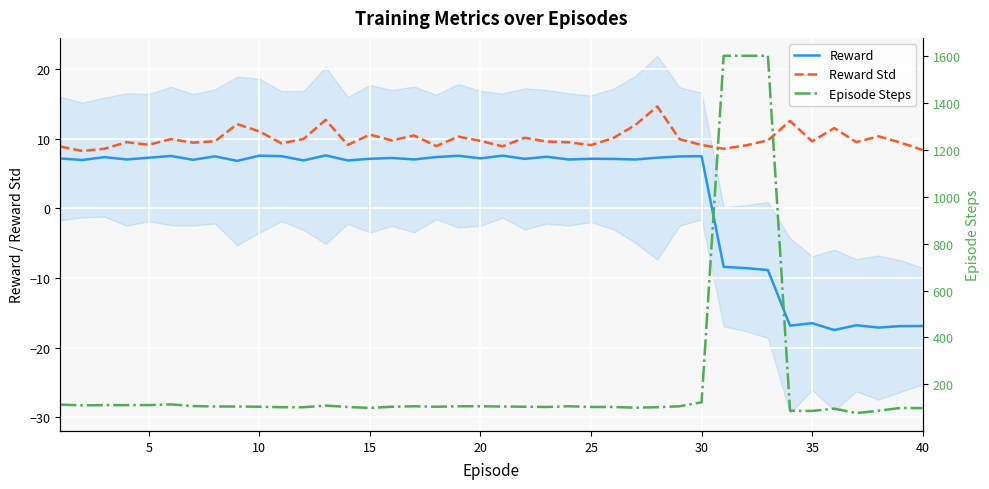

Is this an area chart (filled region under the line)?

No